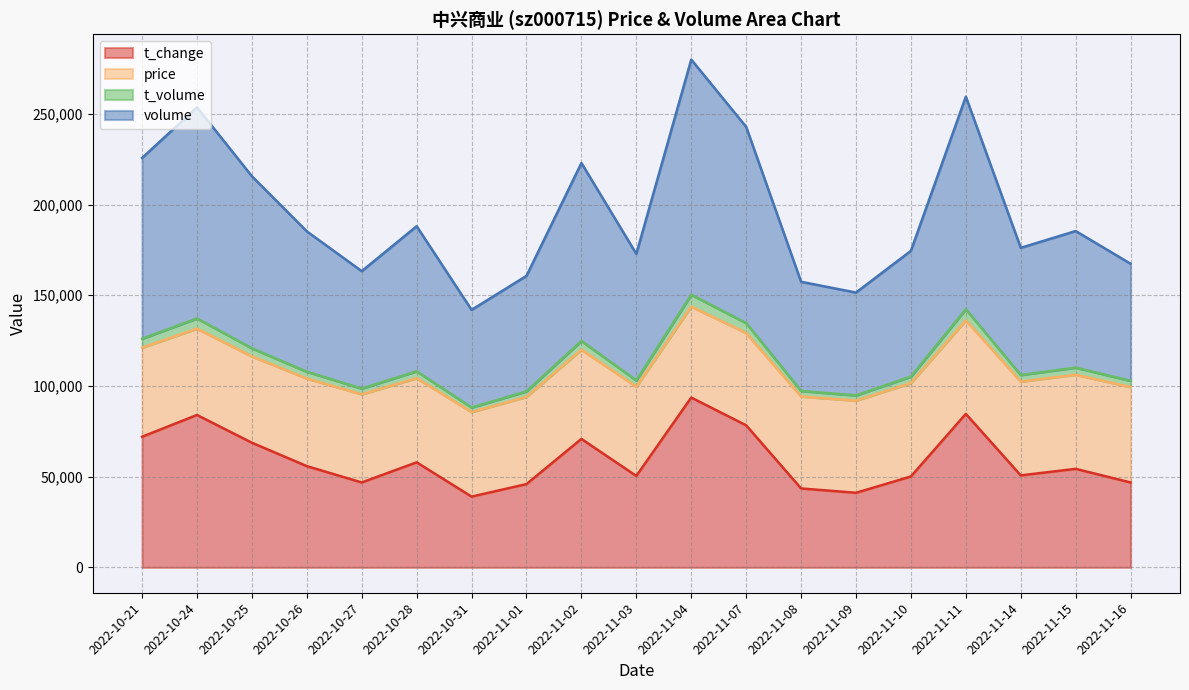

The value of t_volume at 2022-11-14 is 106029. True or false?

True